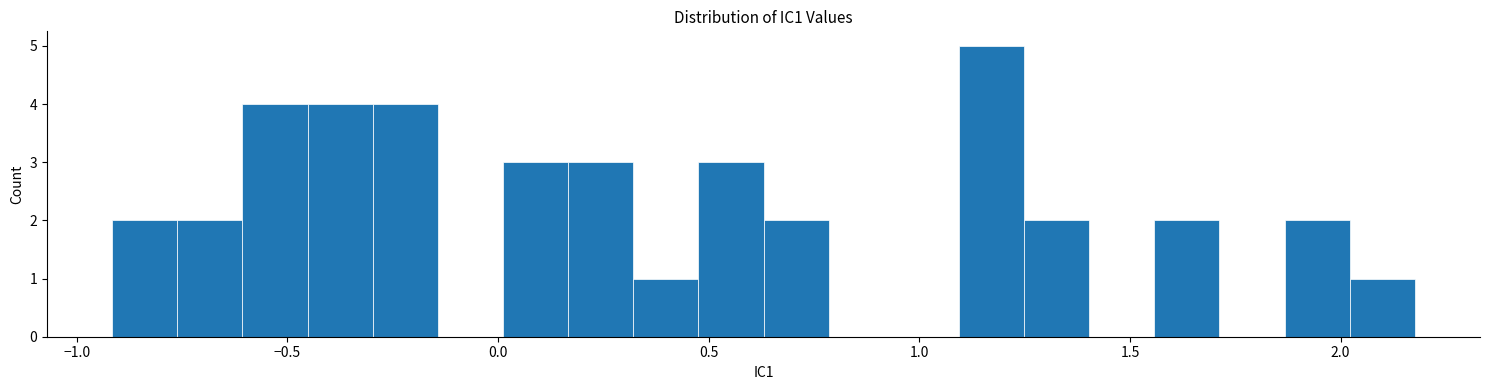

Read against the x-axis, roughly where is the centre of the tallest bar?

1.15